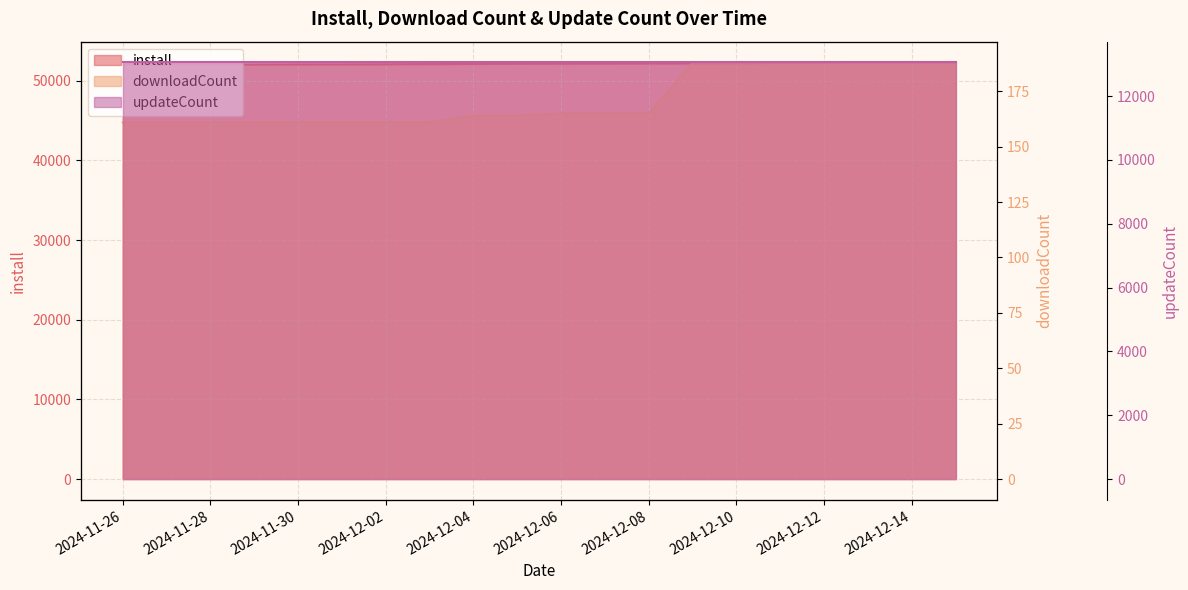

Which has a higher value, 2024-12-06 or 2024-11-26?

2024-12-06